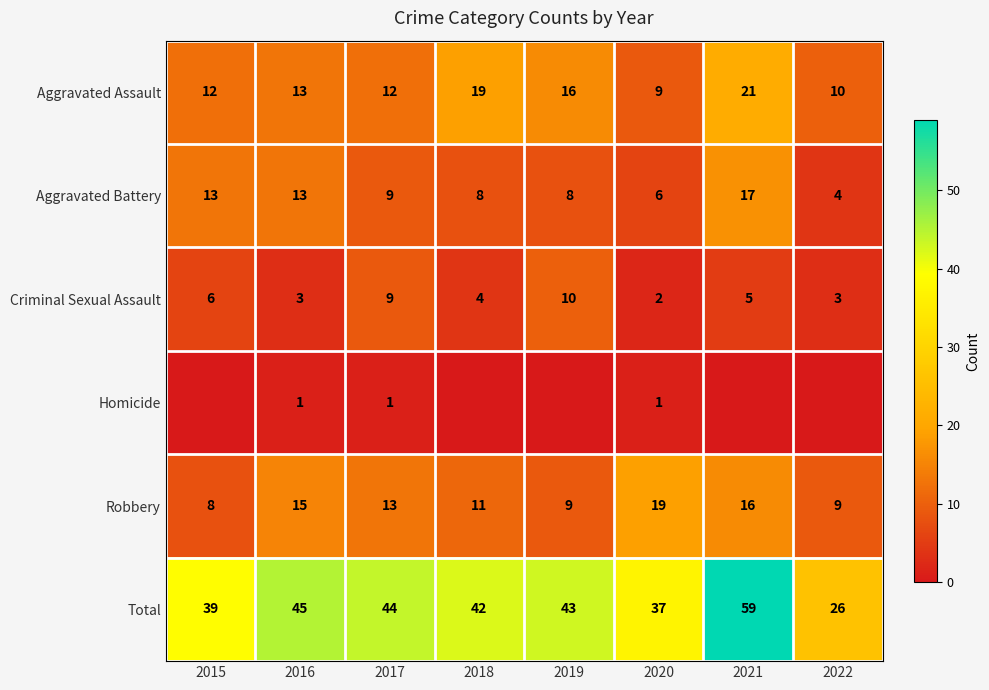

What is the difference between the Aggravated Assault values at 2022 and 2021?

11